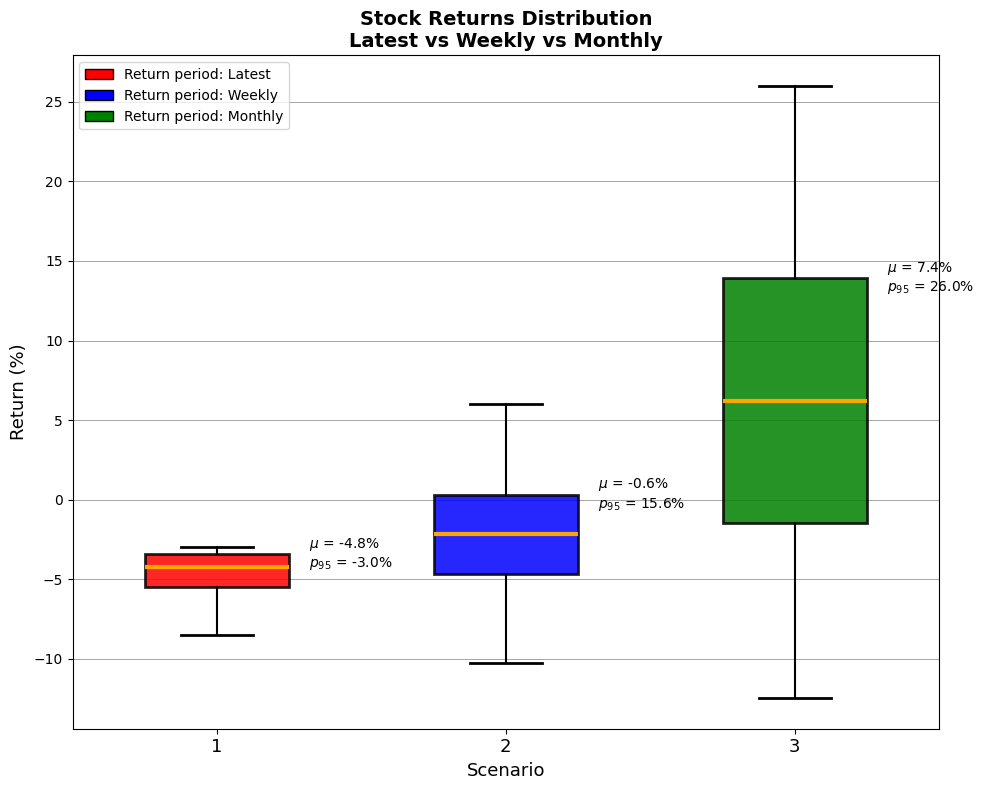

Which box is the tallest, from its lower edge to its upper edge?

3